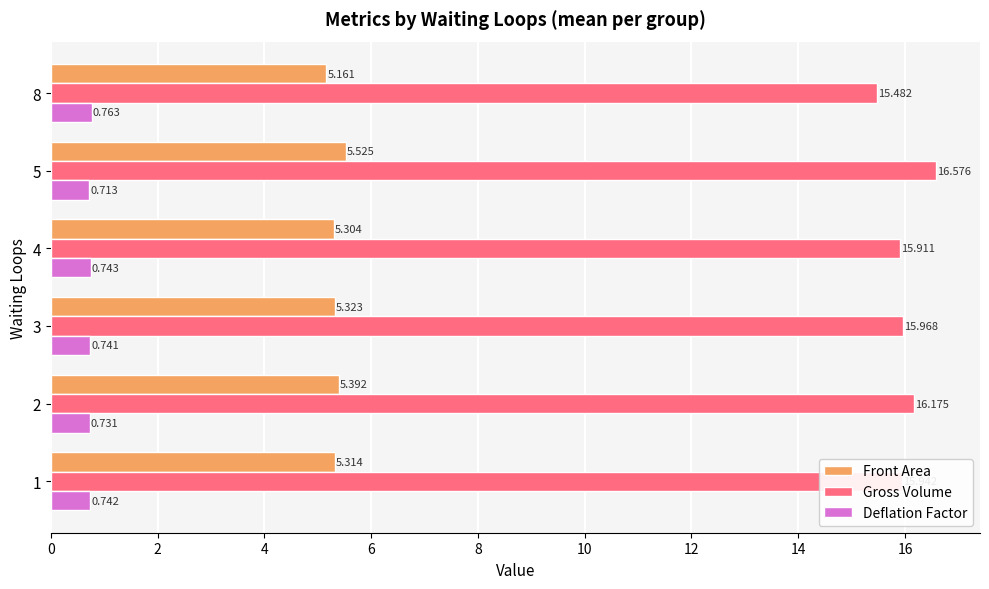

Which series has the widest spread of values?

Gross Volume